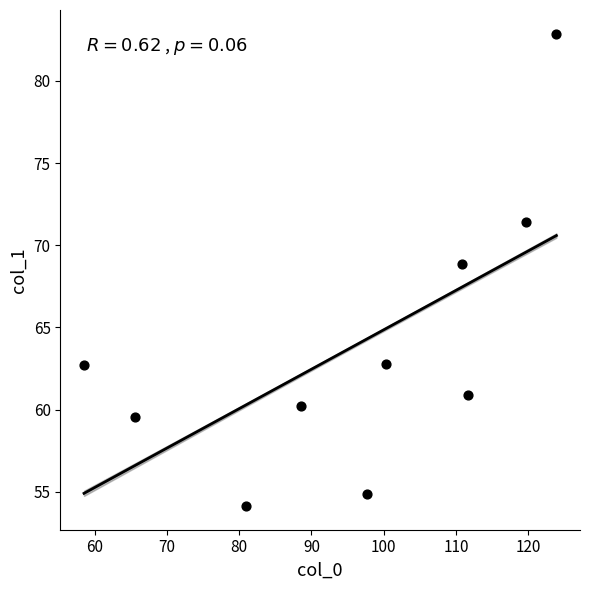

What is the average X value?

95.7